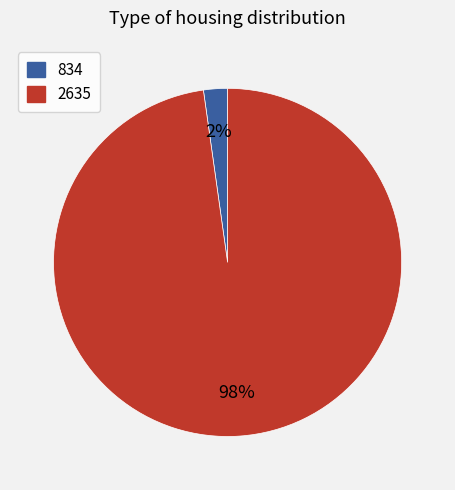

To the nearest percent, what is the difference between the 834 and 2635 slice percentages?

96%